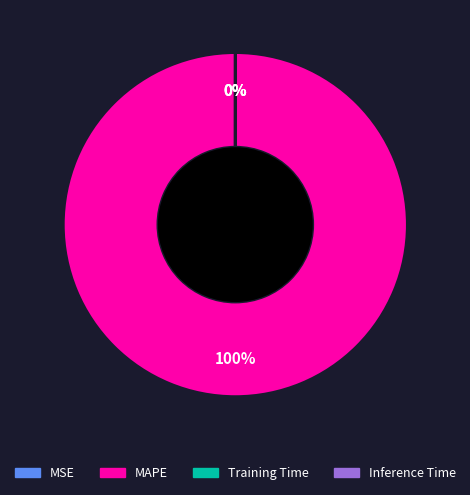

Is there a majority slice in this chart?

Yes